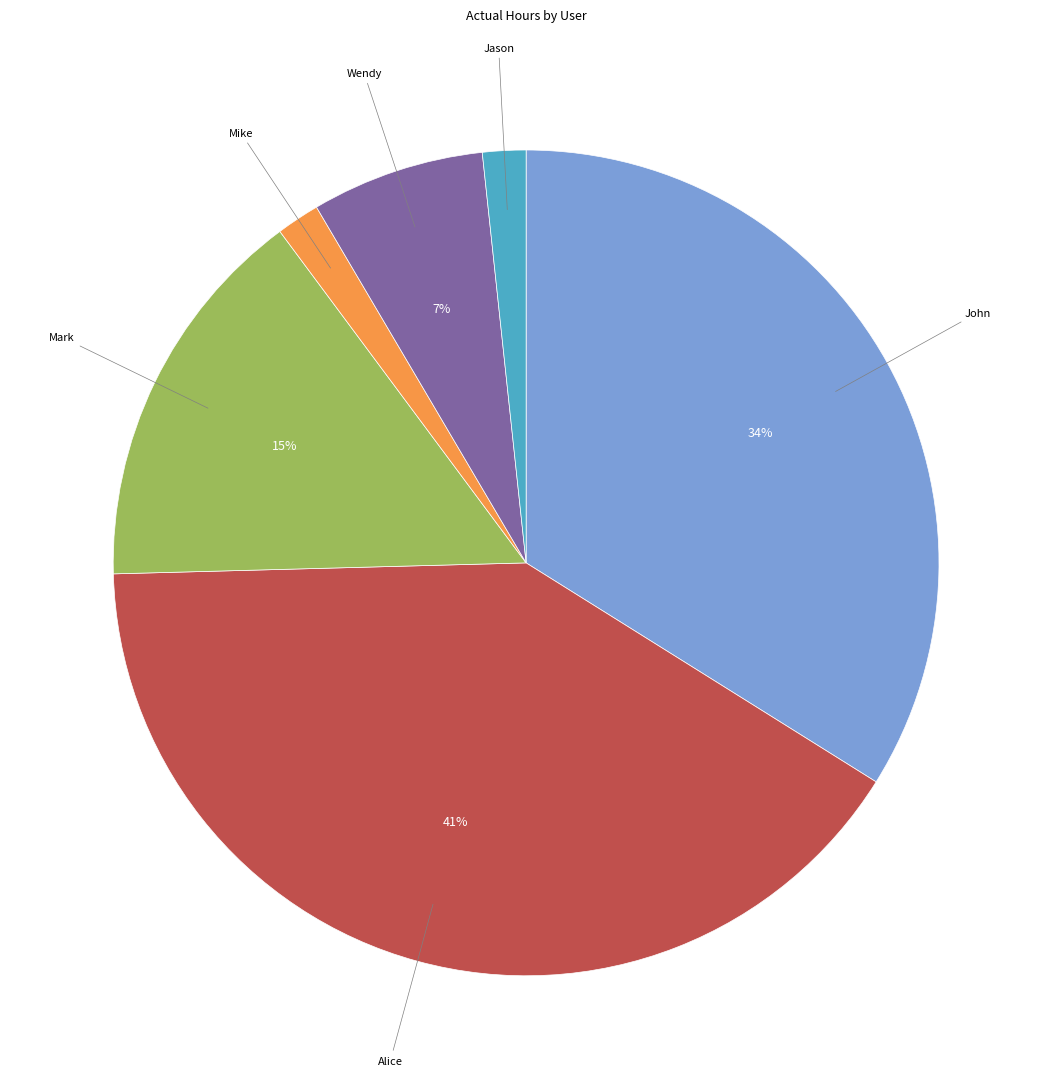

Is there a majority slice in this chart?

No